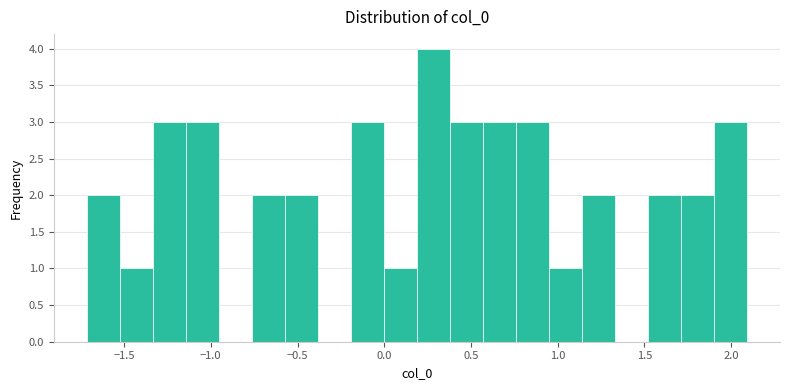

Read against the x-axis, roughly where is the centre of the tallest bar?

0.30